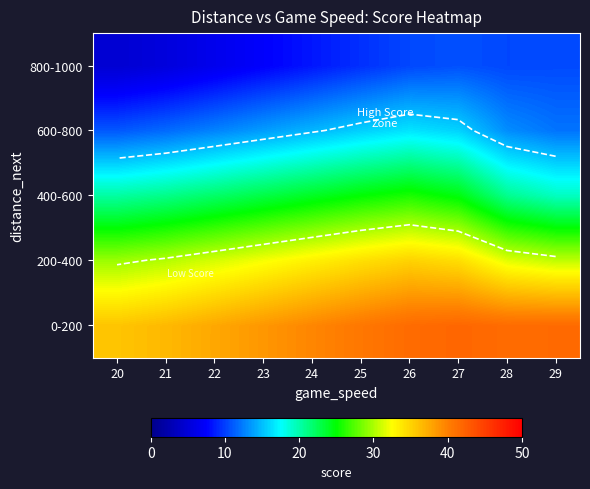

What is the difference between the 800-1000 values at 26 and 24?

1.9